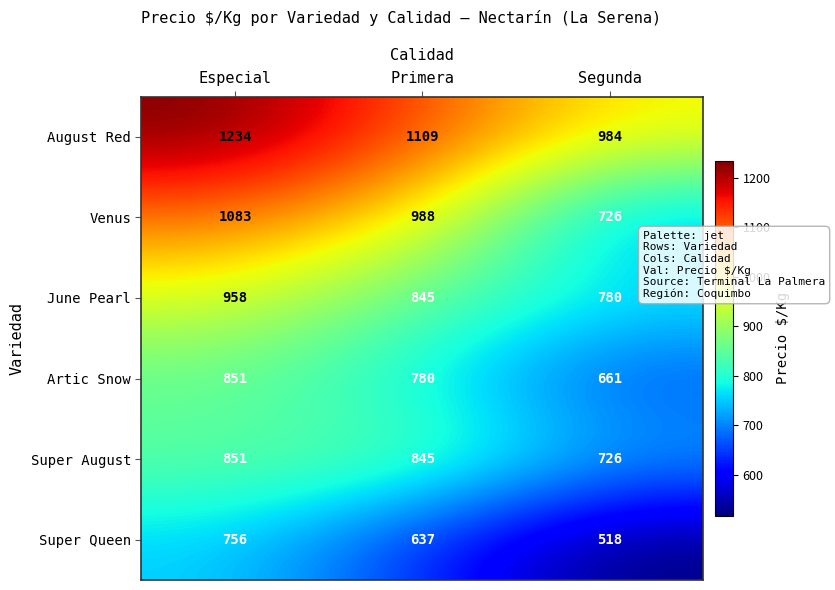

How many distinct data groups are displayed?

6